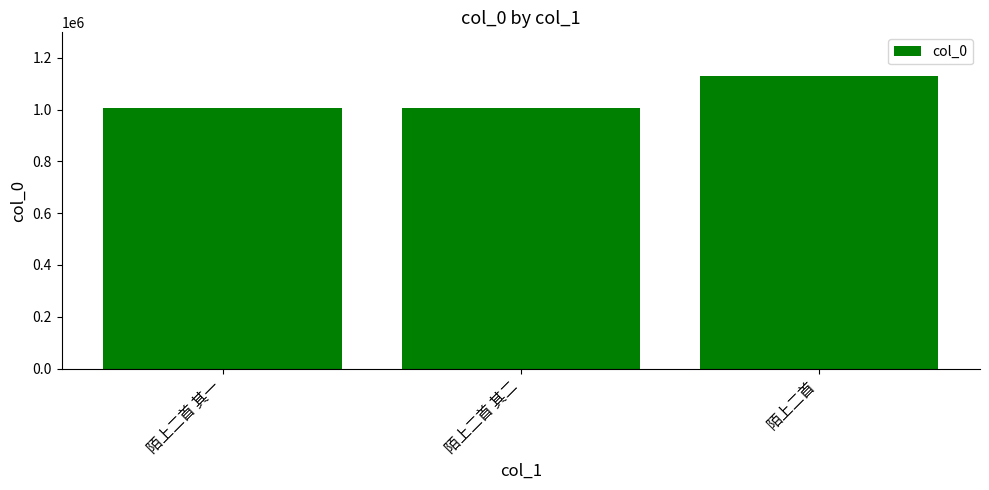

Are the bars grouped side by side (vs. stacked)?

No